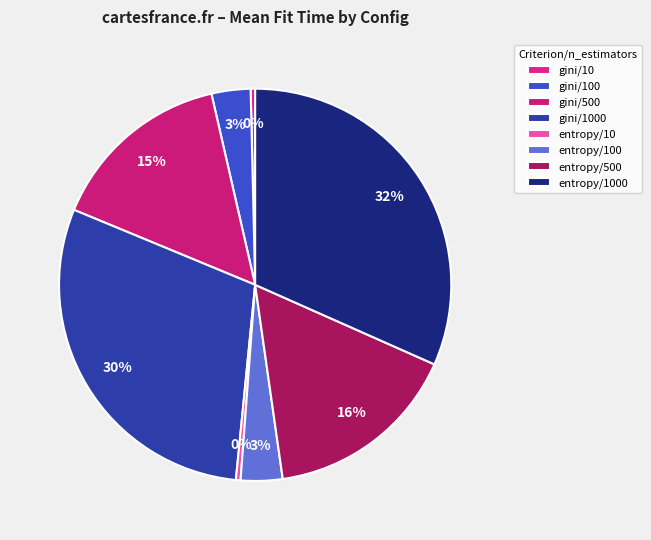

How many segments does this pie chart have?

8